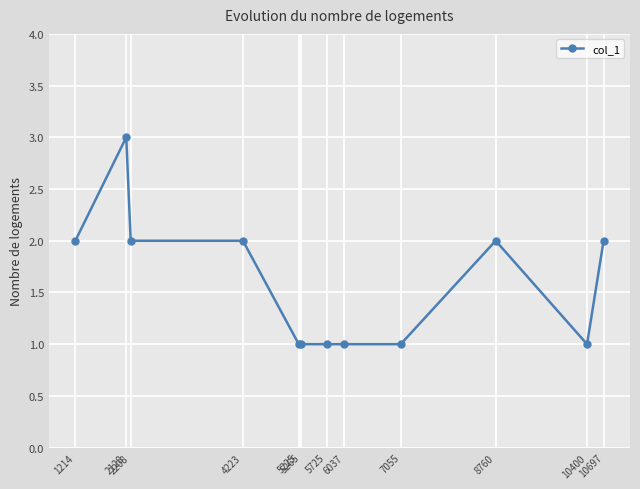

Reading left to right, list all the values displayed in this chart.

2	3	2	2	1	1	1	1	1	2	1	2